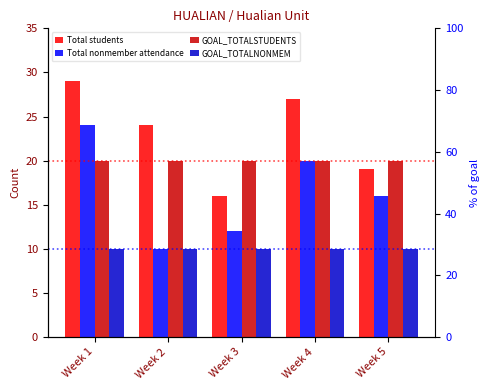

What is the lowest value of the GOAL_TOTALNONMEM series?

10